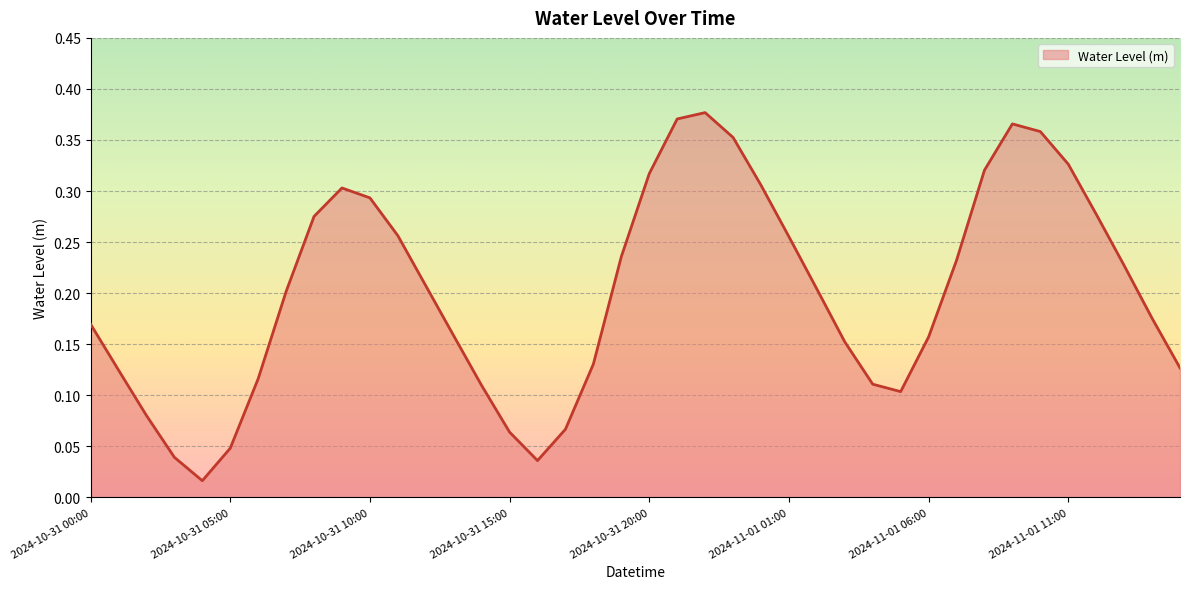

Rank the categories by value from highest to lowest.

2024-10-31 22:00, 2024-10-31 21:00, 2024-11-01 09:00, 2024-11-01 10:00, 2024-10-31 23:00, 2024-11-01 11:00, 2024-11-01 08:00, 2024-10-31 20:00, 2024-11-01 00:00, 2024-10-31 09:00, 2024-10-31 10:00, 2024-11-01 12:00, 2024-10-31 08:00, 2024-10-31 11:00, 2024-11-01 01:00, 2024-10-31 19:00, 2024-11-01 07:00, 2024-11-01 13:00, 2024-10-31 12:00, 2024-11-01 02:00, 2024-10-31 07:00, 2024-11-01 14:00, 2024-10-31 00:00, 2024-10-31 13:00, 2024-11-01 06:00, 2024-11-01 03:00, 2024-10-31 18:00, 2024-11-01 15:00, 2024-10-31 01:00, 2024-10-31 06:00, 2024-11-01 04:00, 2024-10-31 14:00, 2024-11-01 05:00, 2024-10-31 02:00, 2024-10-31 17:00, 2024-10-31 15:00, 2024-10-31 05:00, 2024-10-31 03:00, 2024-10-31 16:00, 2024-10-31 04:00